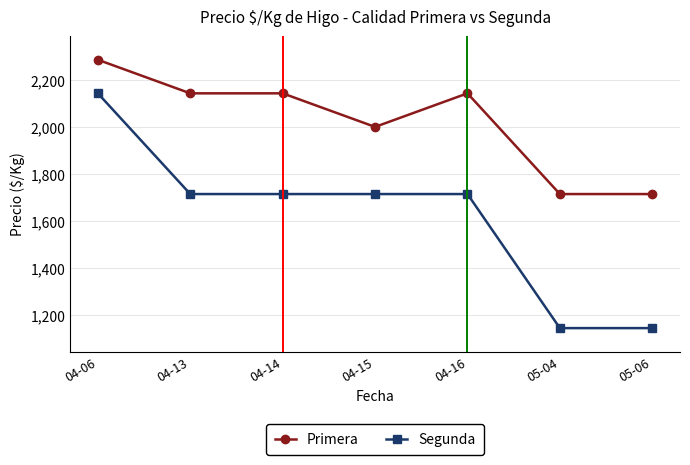

Which series has the largest range (max minus min)?

Segunda